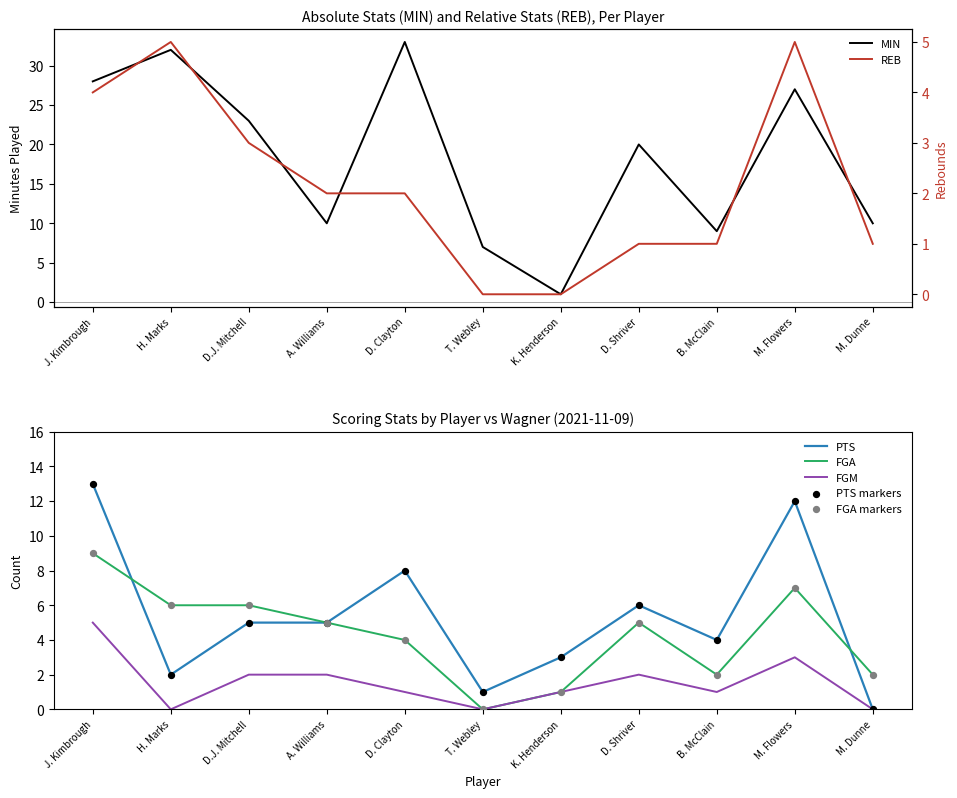

Which series reaches the minimum Y coordinate?

PTS